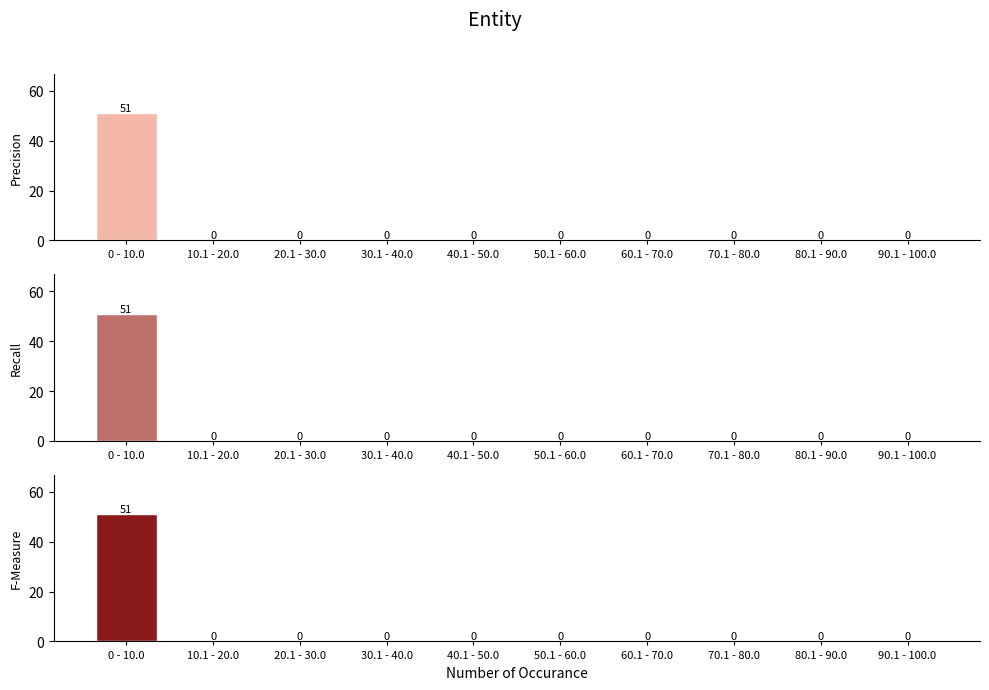

How many groups of bars are there?

10